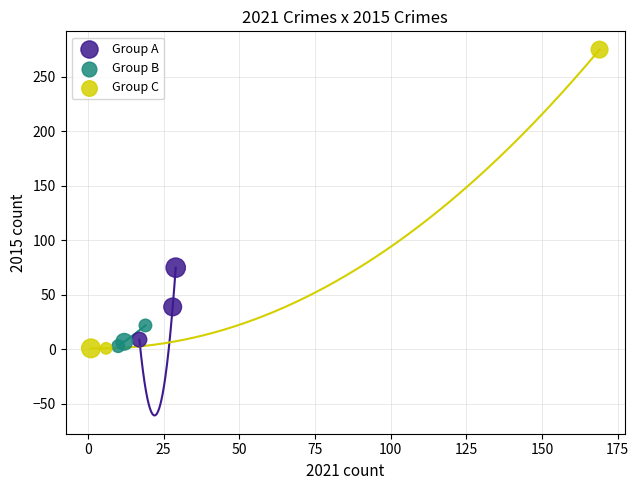

Which series reaches the maximum Y coordinate?

Group C